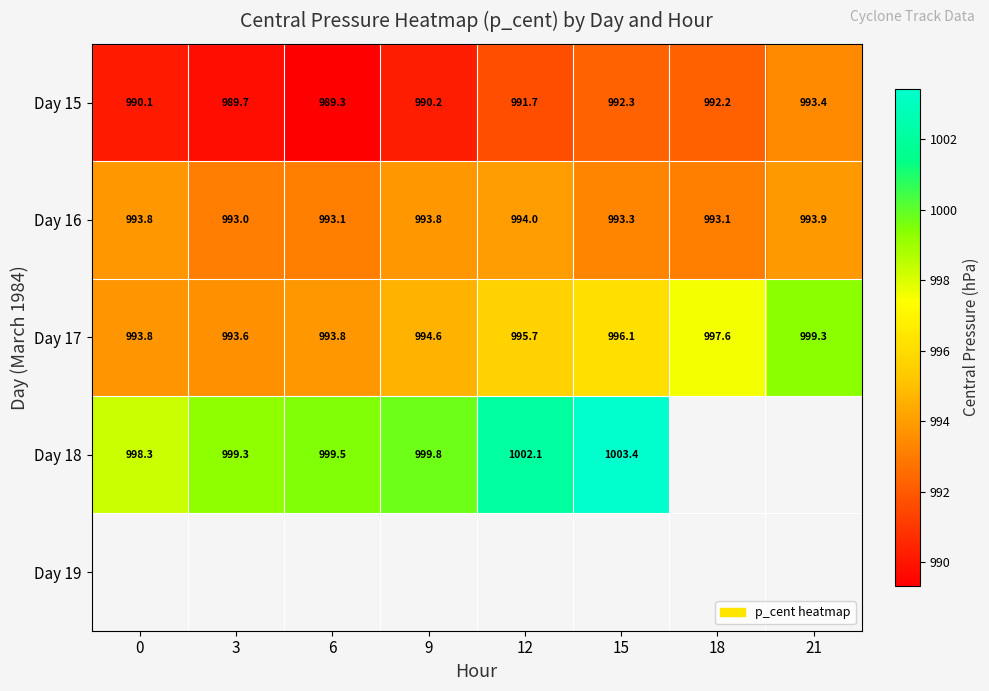

What is the highest value of the Day 18 series?

1003.4